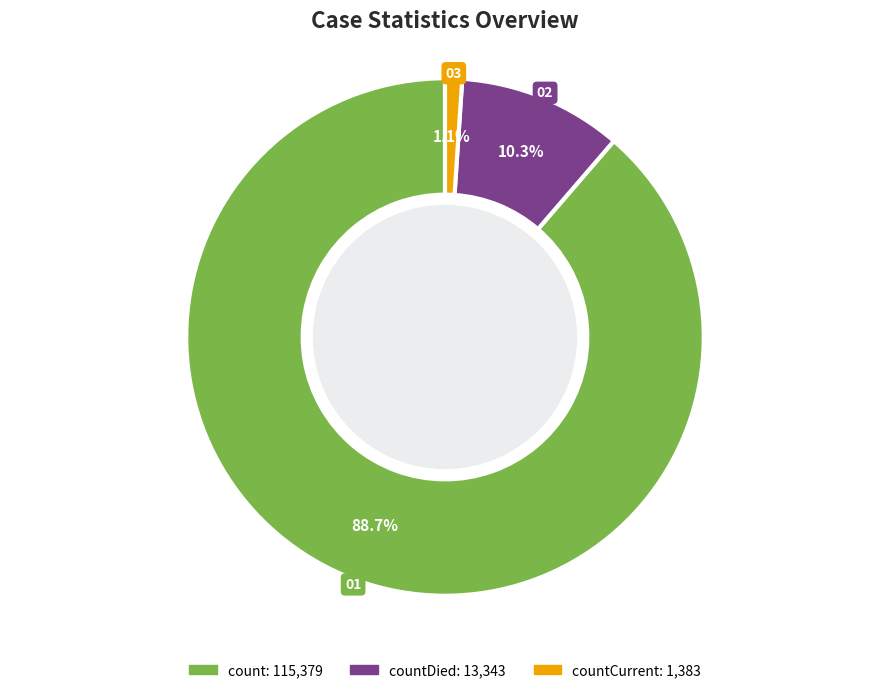

Is there a majority slice in this chart?

Yes